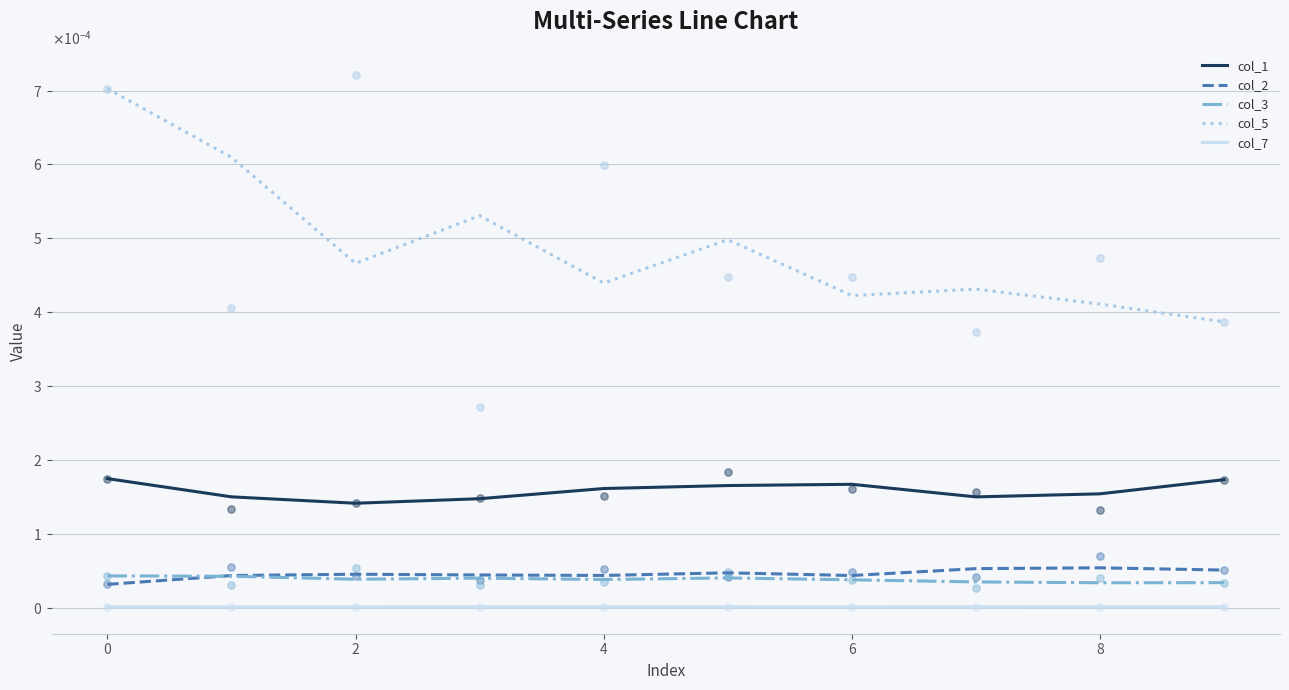

Which series has the widest spread of Y values?

col_5